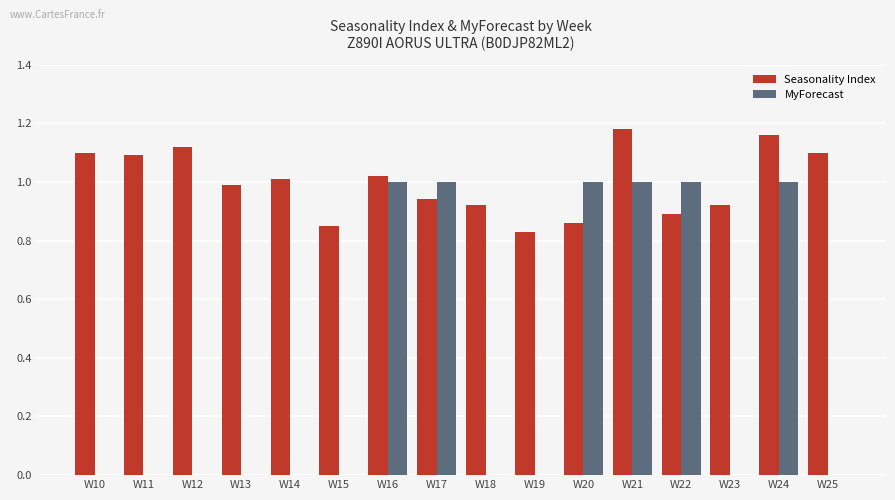

Which series has the largest total across all categories?

Seasonality Index